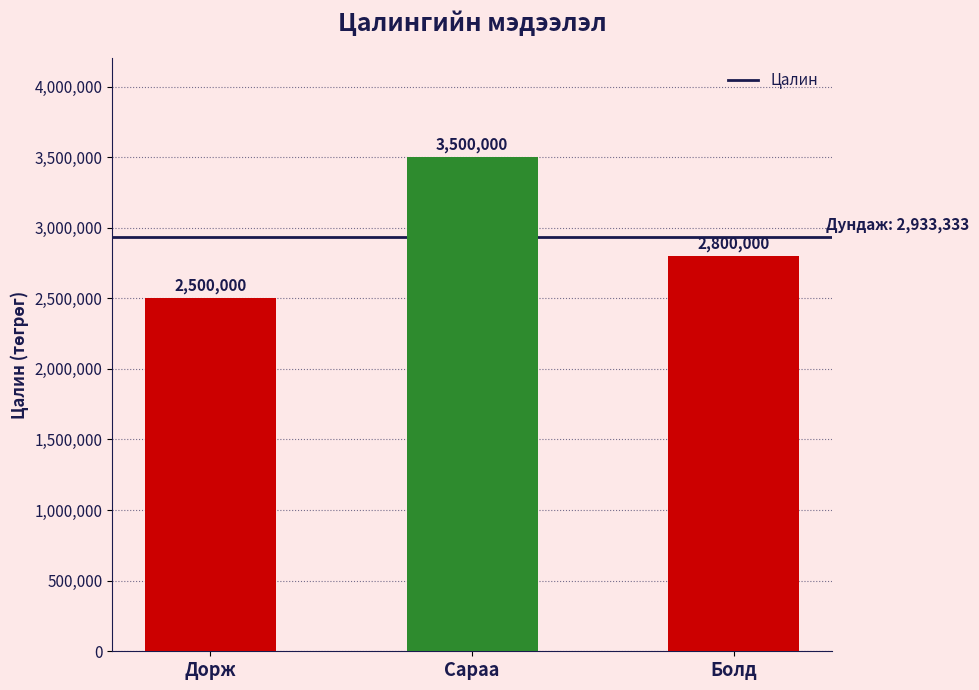

Is it true that the value at Болд is 2800000?

True